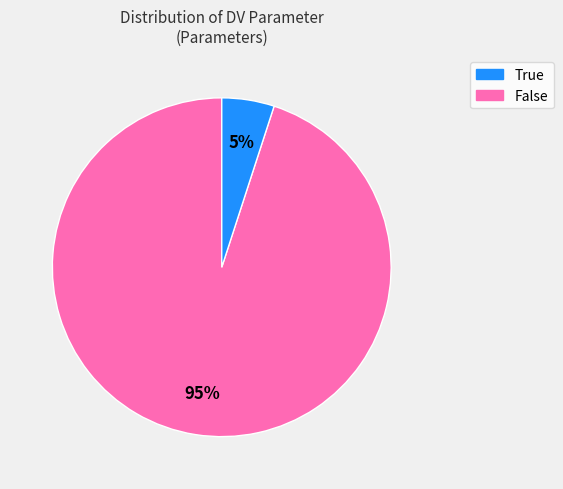

Does any single category account for the majority?

Yes